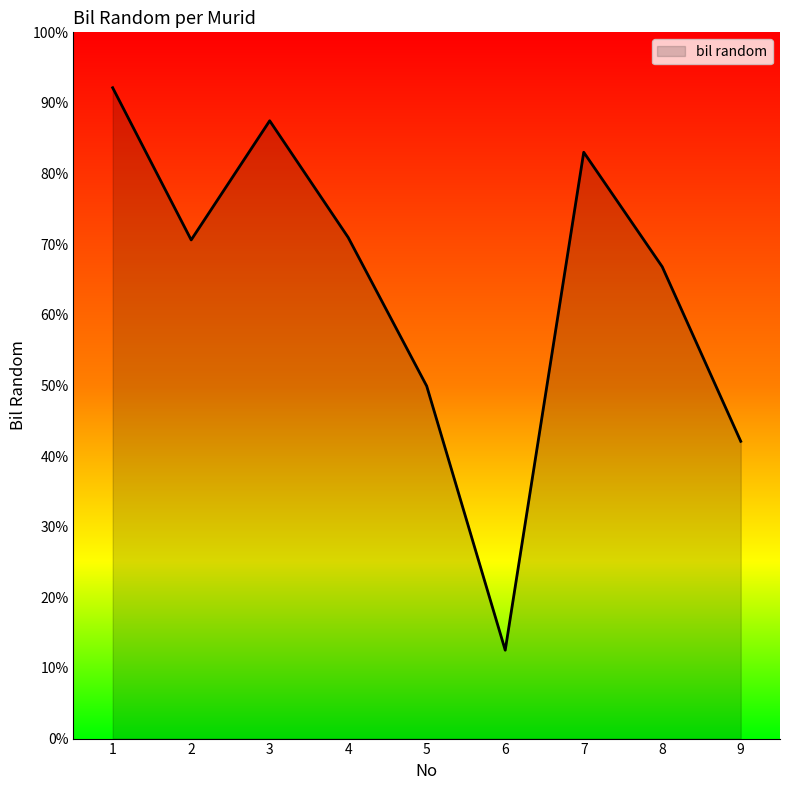

Reading left to right, list all the values displayed in this chart.

1=0.9	2=0.7	3=0.9	4=0.7	5=0.5	6=0.1	7=0.8	8=0.7	9=0.4